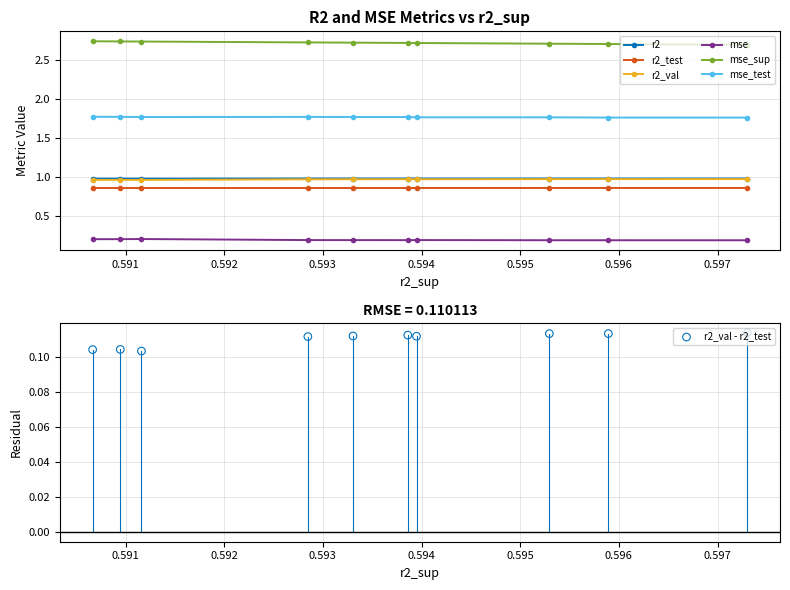

What is the value of the mse point at the 2nd from the left?

0.2